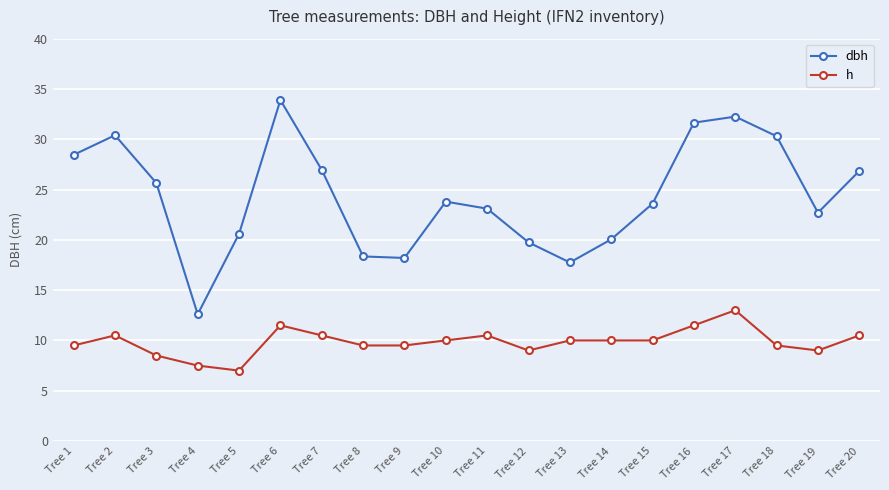

Where does the h series first go above 10?

Tree 2